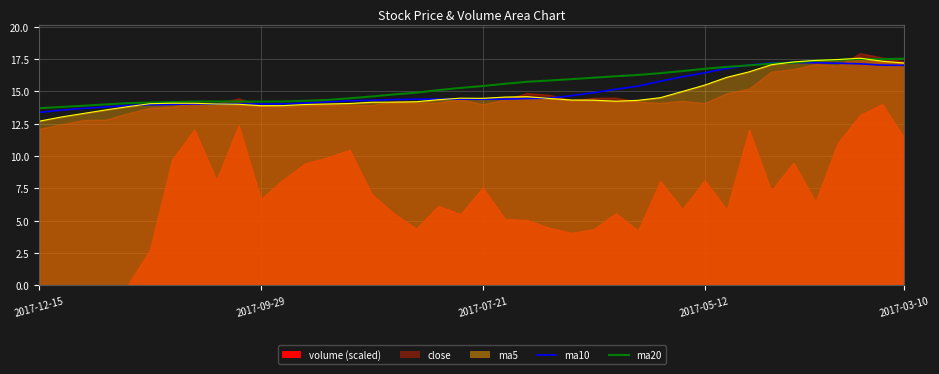

What is the total value across all series at 13?

42.5